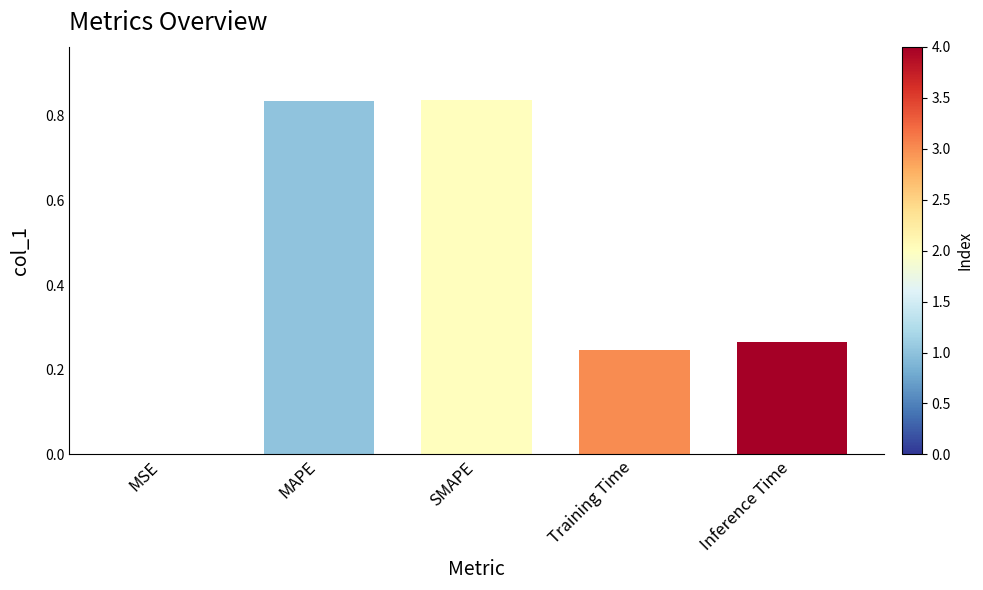

What is the sum of the values at Training Time and MAPE?

1.1